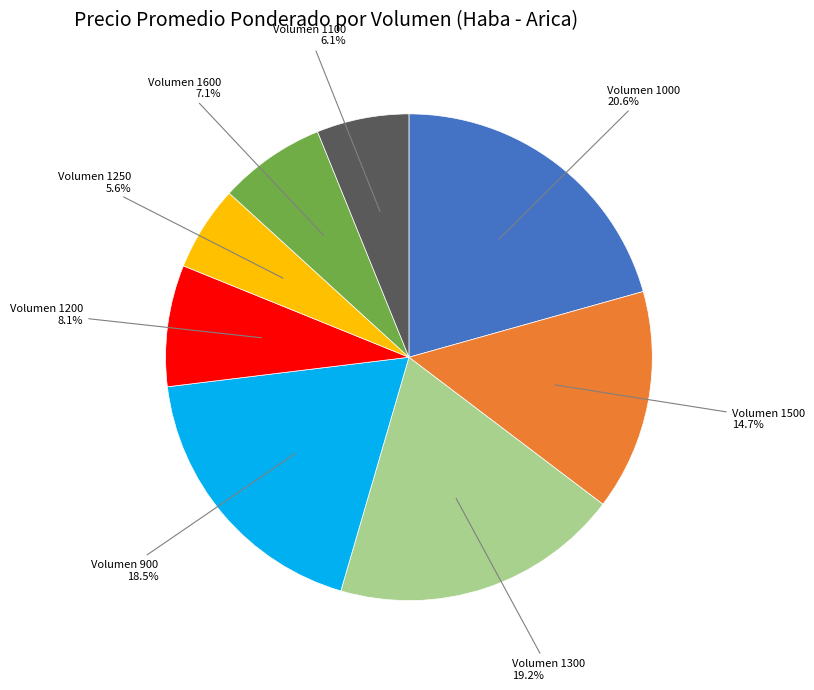

How many slices are in this pie chart?

8